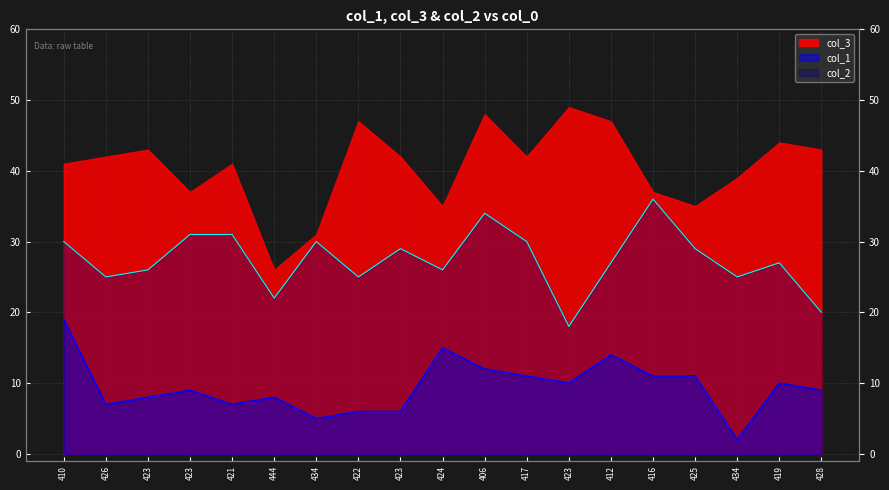

Between 423 and 417, which series saw the biggest shift?

col_1